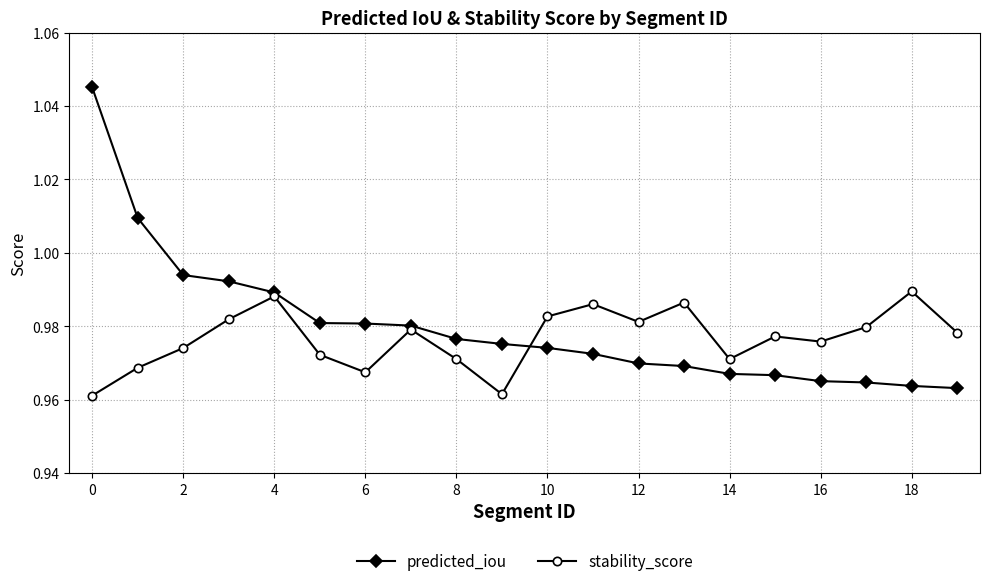

Rank the series by their maximum value, from lowest to highest.

stability_score, predicted_iou